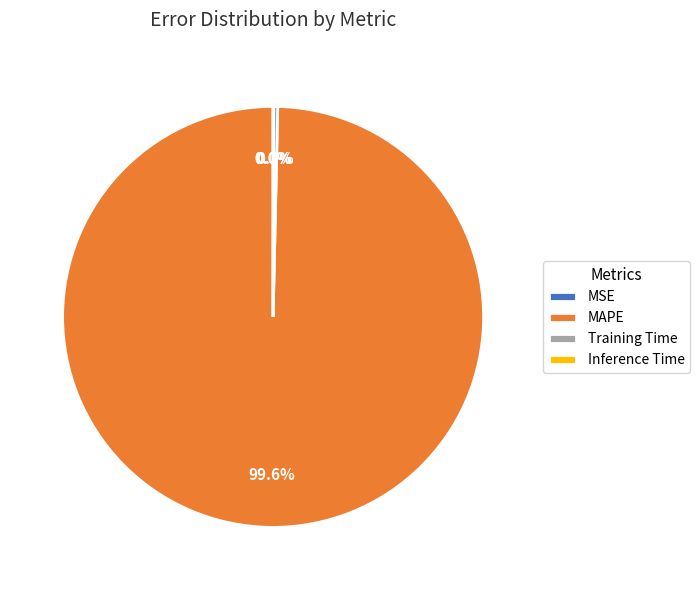

Combined, do Training Time and MAPE account for over 50%?

Yes